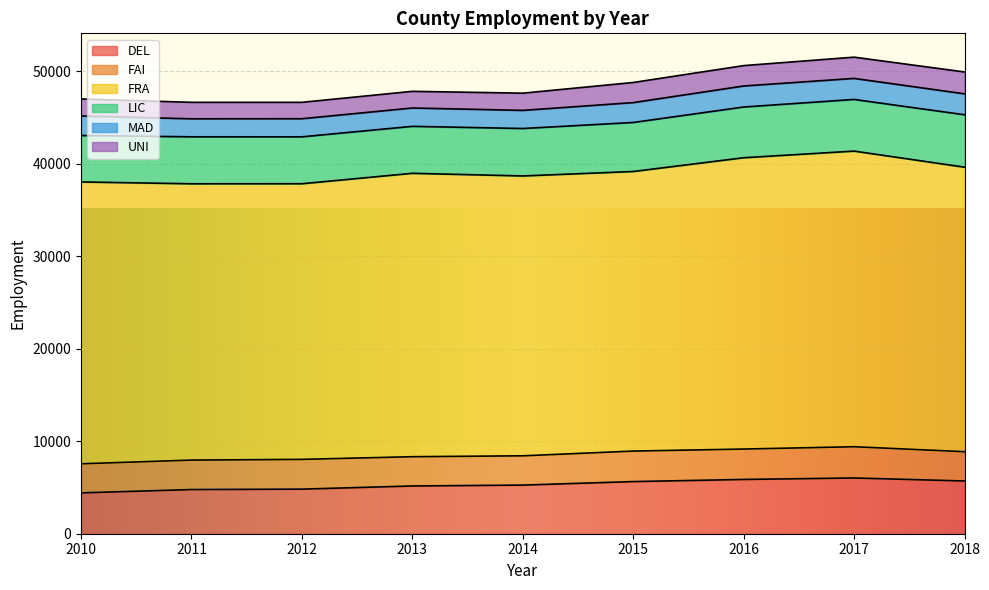

In LIC, how many points are lower than both neighbors (excluding endpoints)?

1